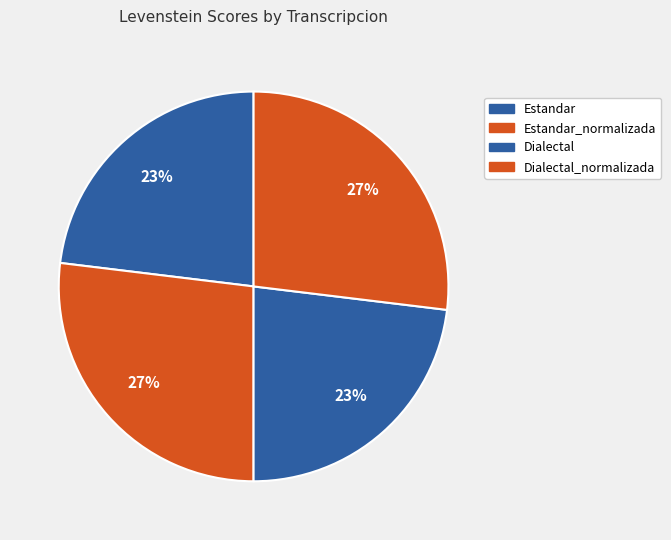

How many slices are in this pie chart?

4